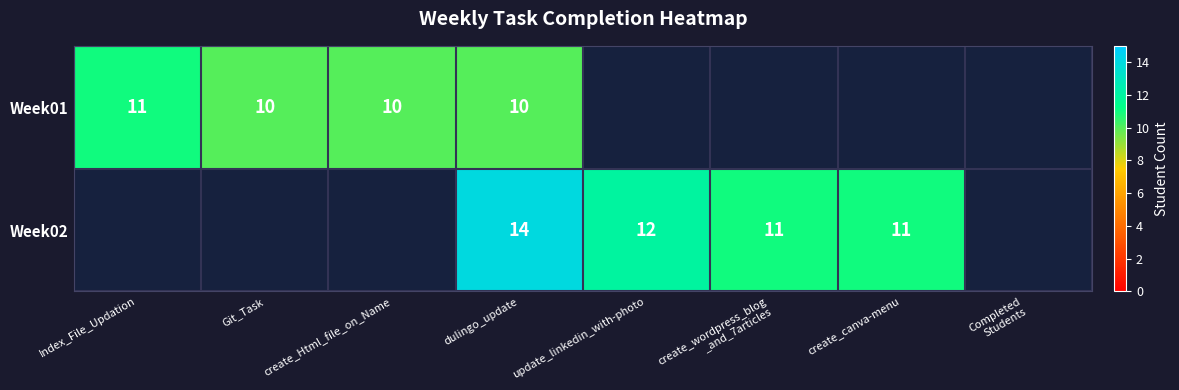

At which category is the sum across all series the highest?

dulingo_update